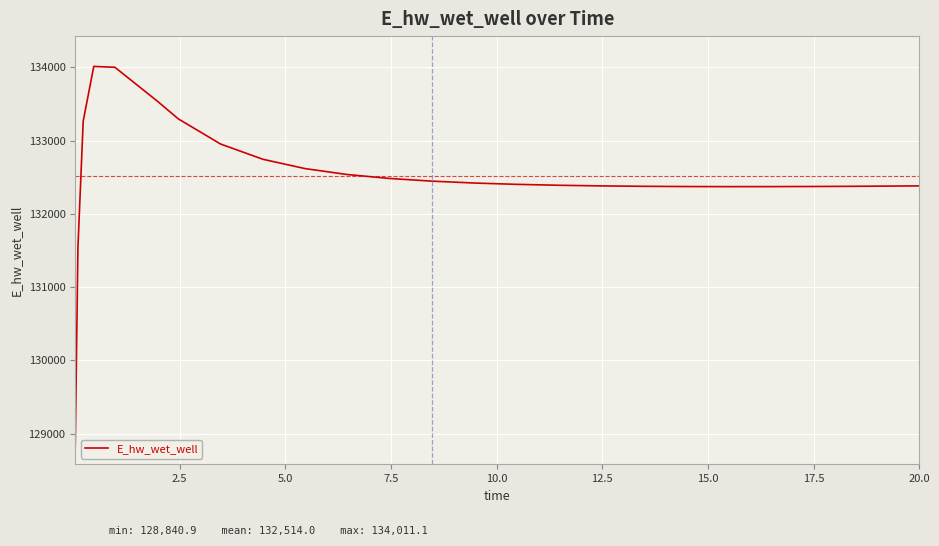

Does the chart display data point markers on the line(s)?

No